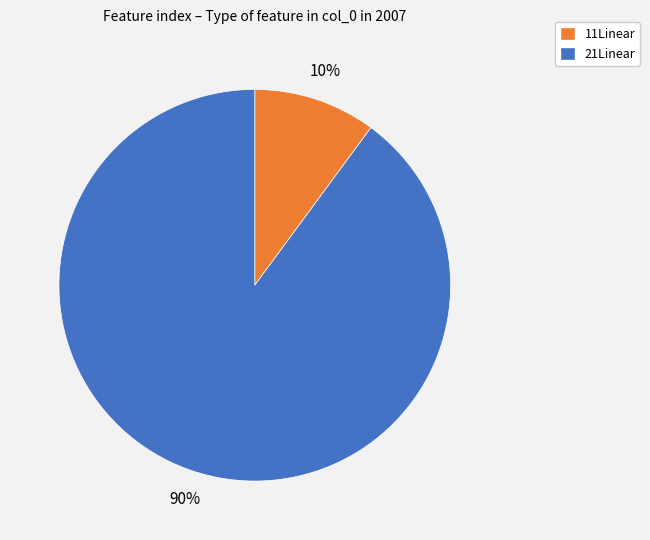

Count the number of slices in the pie.

2